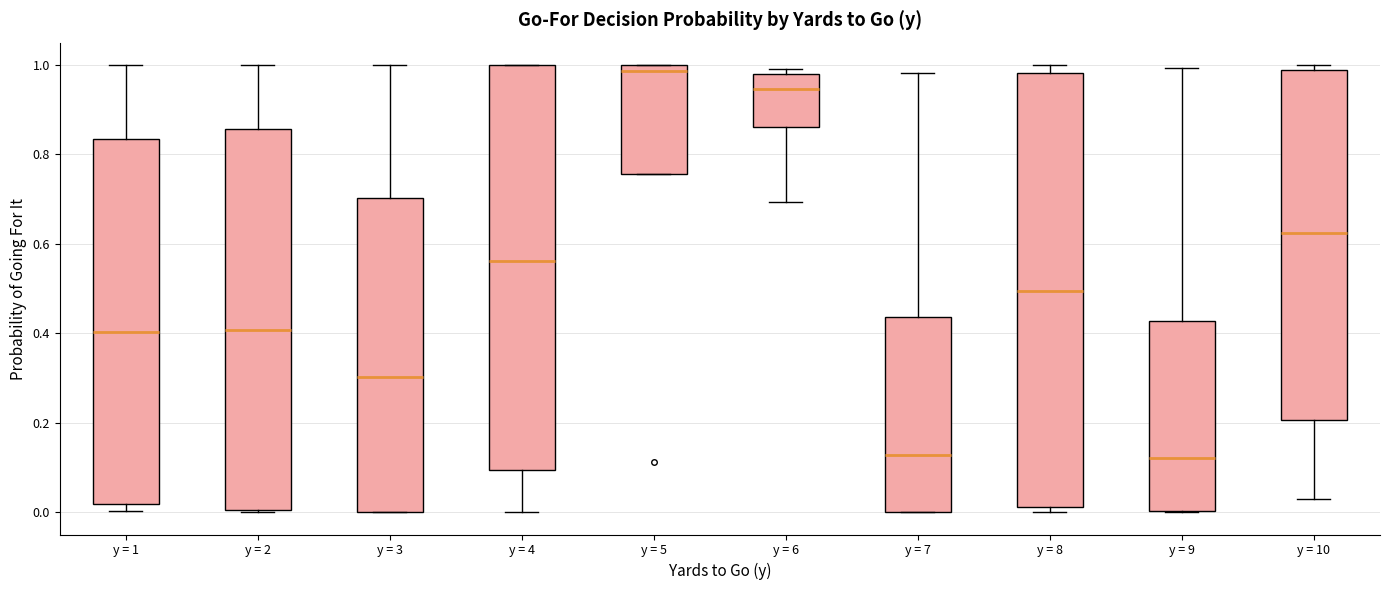

Which box is the tallest, from its lower edge to its upper edge?

y = 8